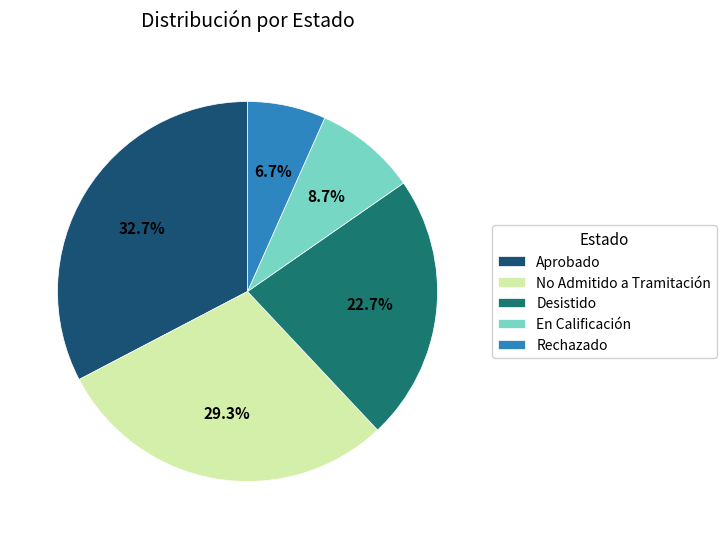

Does Aprobado account for over 50% of the chart?

No